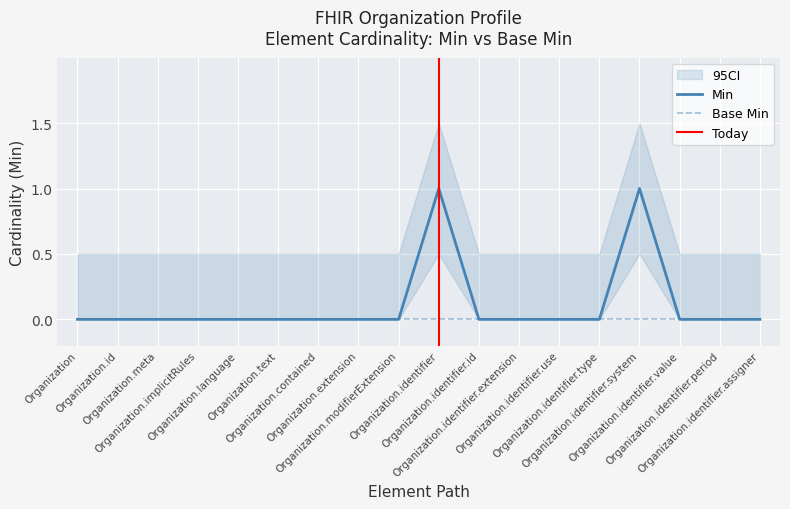

At which category does the chart reach its minimum across all series?

Organization